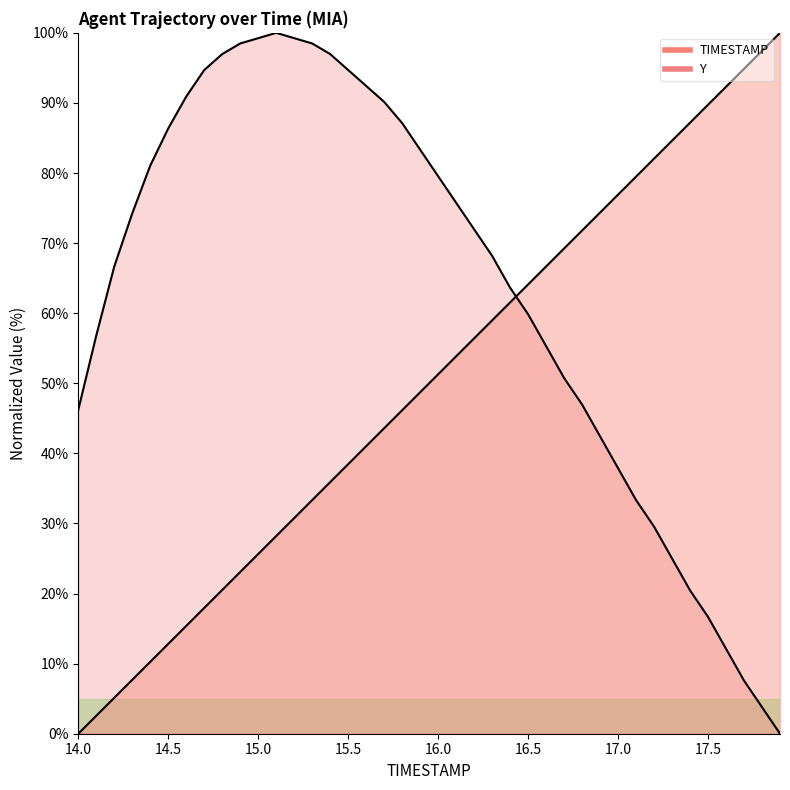

What is the maximum value for Y?

100.0